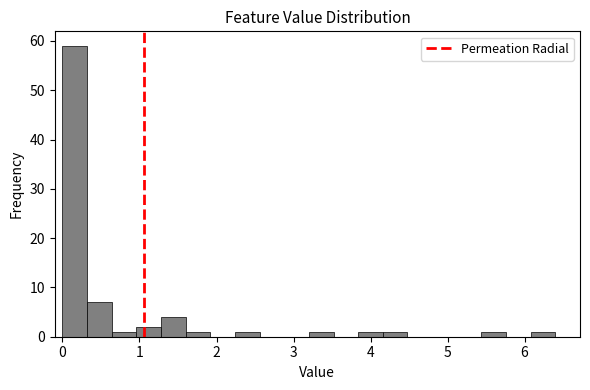

Read against the x-axis, roughly where is the centre of the tallest bar?

0.2